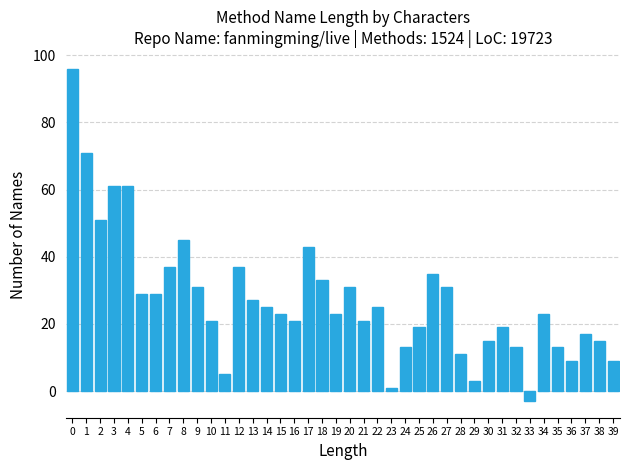

What is the difference between the maximum and minimum values?

99